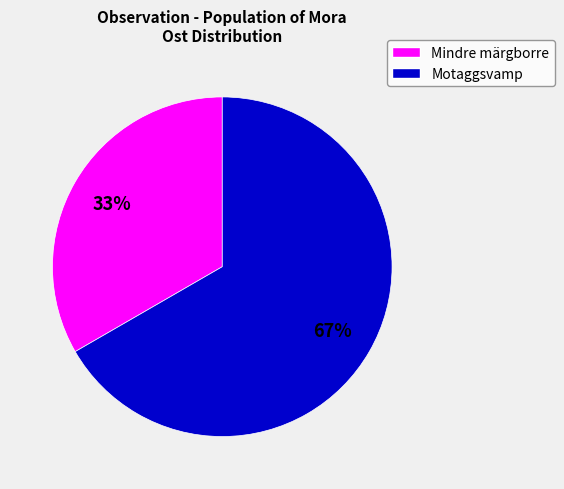

Does any single category account for the majority?

Yes